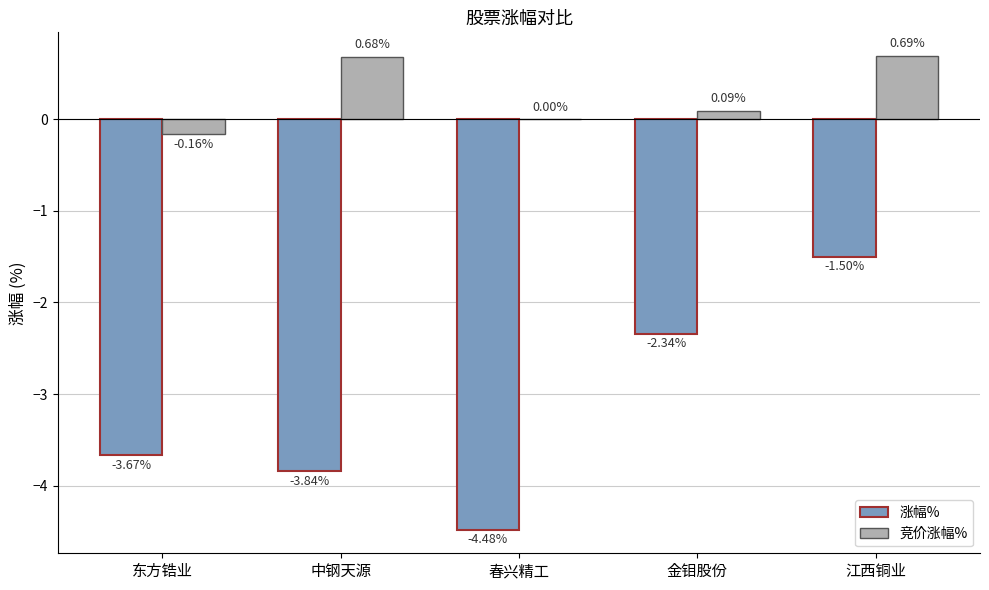

What is the total value across all series at 江西铜业?

-0.8